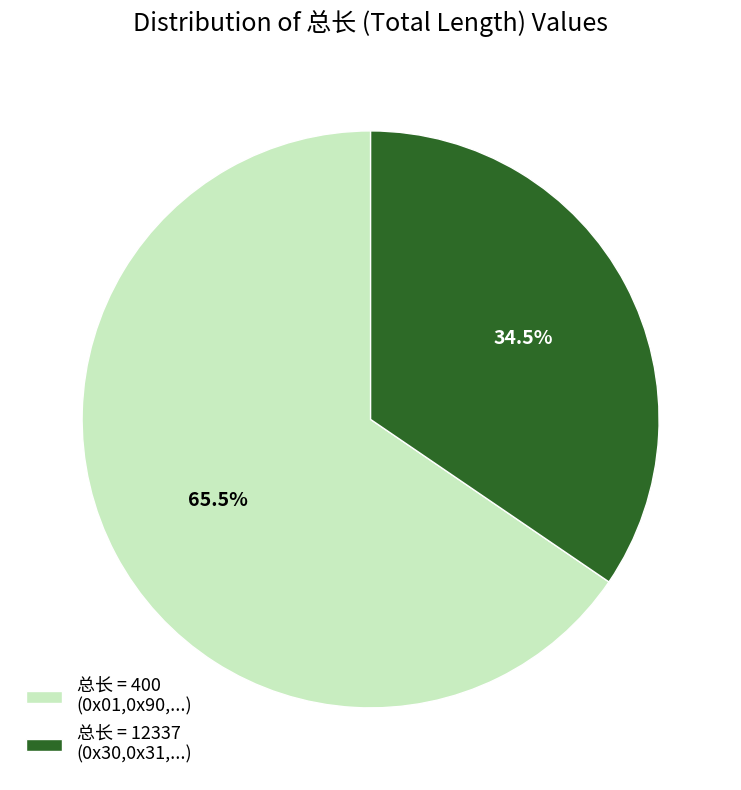

Is the sum of 总长 = 12337 (0x30,0x31,...) and 总长 = 400 (0x01,0x90,...) greater than half?

Yes